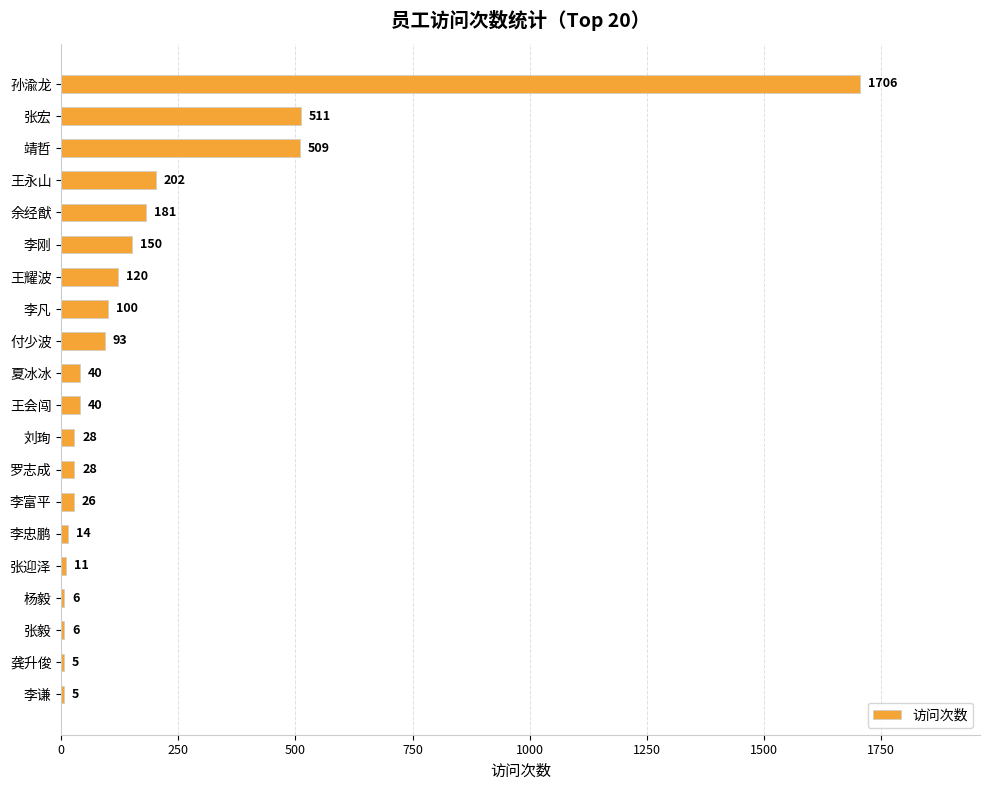

Approximately how many times larger is the value at 付少波 compared to 李凡?

0.9